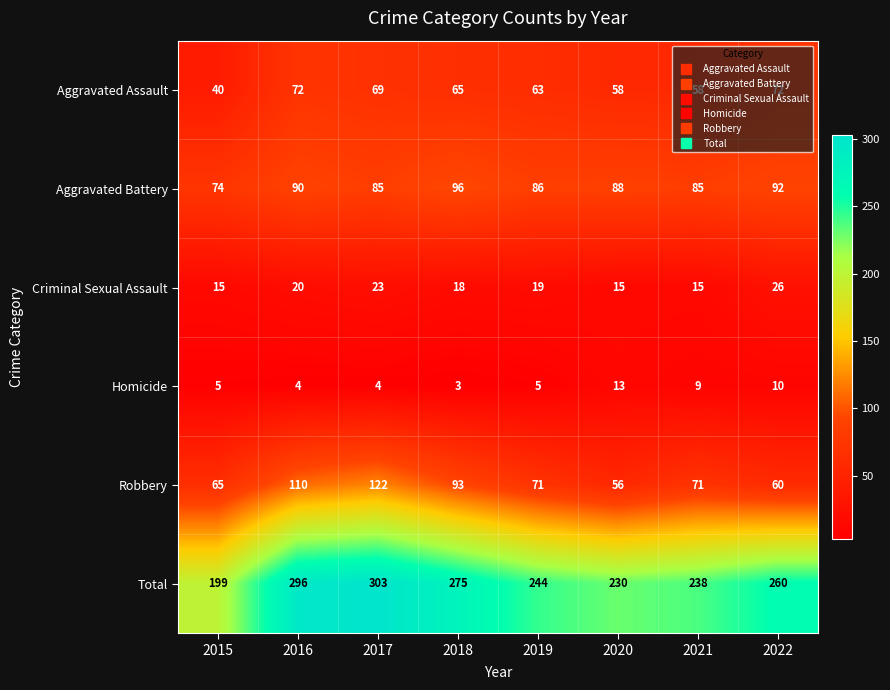

Rank the series by their maximum value, from highest to lowest.

Total, Robbery, Aggravated Battery, Aggravated Assault, Criminal Sexual Assault, Homicide